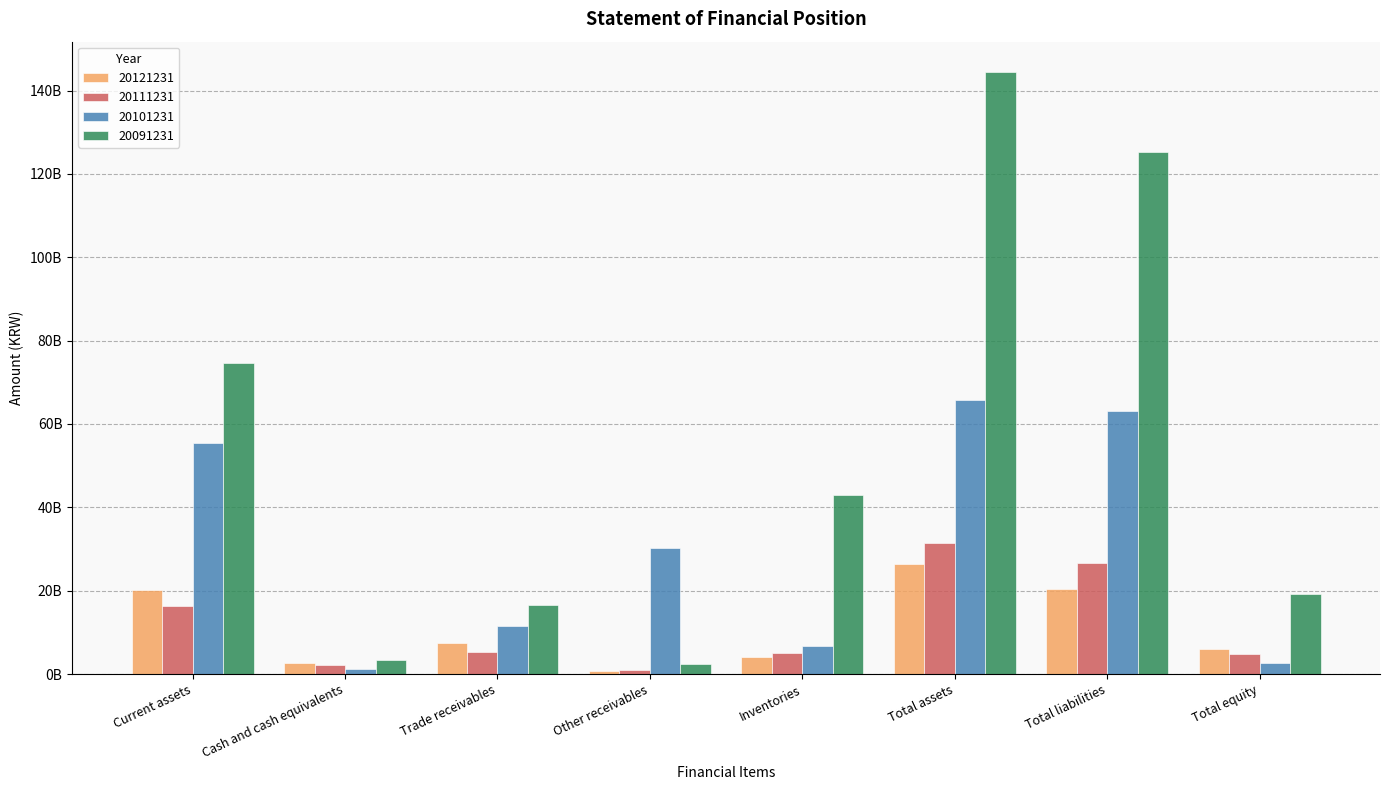

What is the sum of the 20101231 values at Total equity and Total liabilities?

65844757138